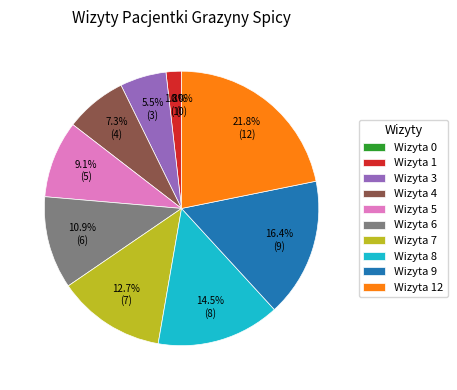

To the nearest percent, what is the combined percentage of Wizyta 7 and Wizyta 0?

13%